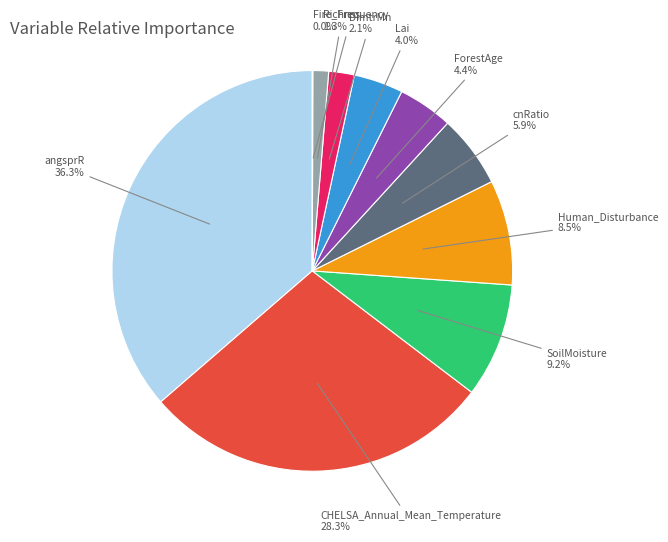

Is there any slice that represents more than half of the pie?

No